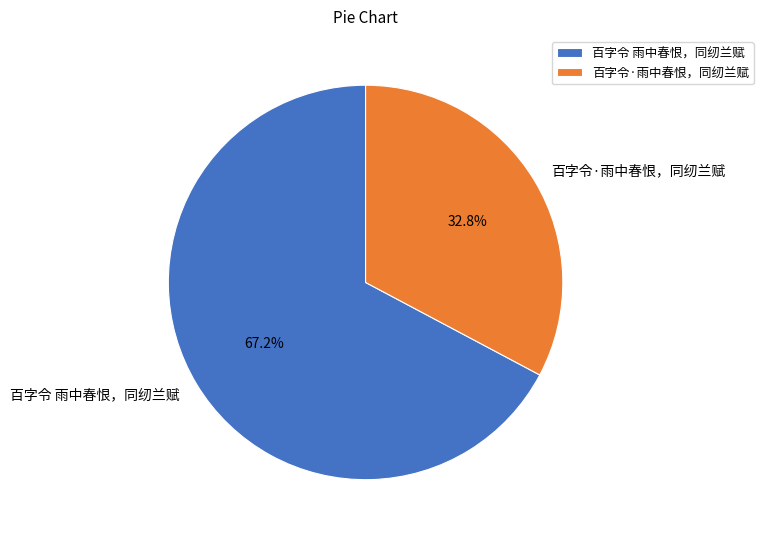

Combined, do 百字令 雨中春恨，同纫兰赋 and 百字令·雨中春恨，同纫兰赋 account for over 50%?

Yes